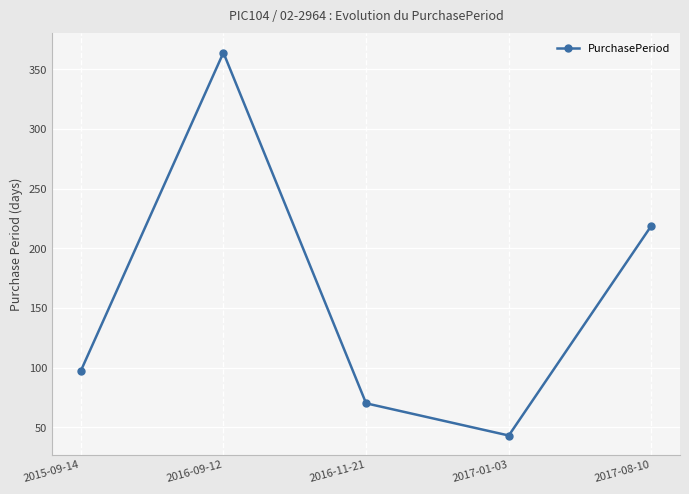

What is the difference between the maximum and minimum values?

321